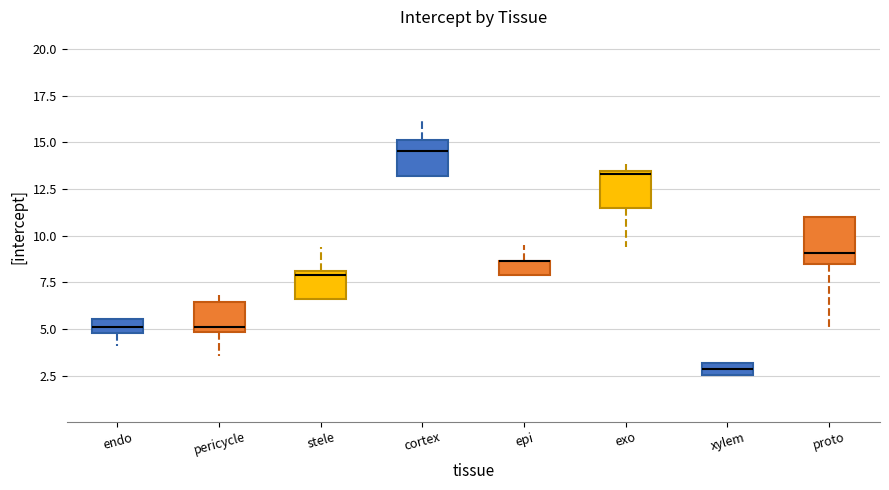

Where is the lower edge of the box for pericycle on the y-axis? The values are not printed on the chart, so give them approximately, as read against the axis.

5.0